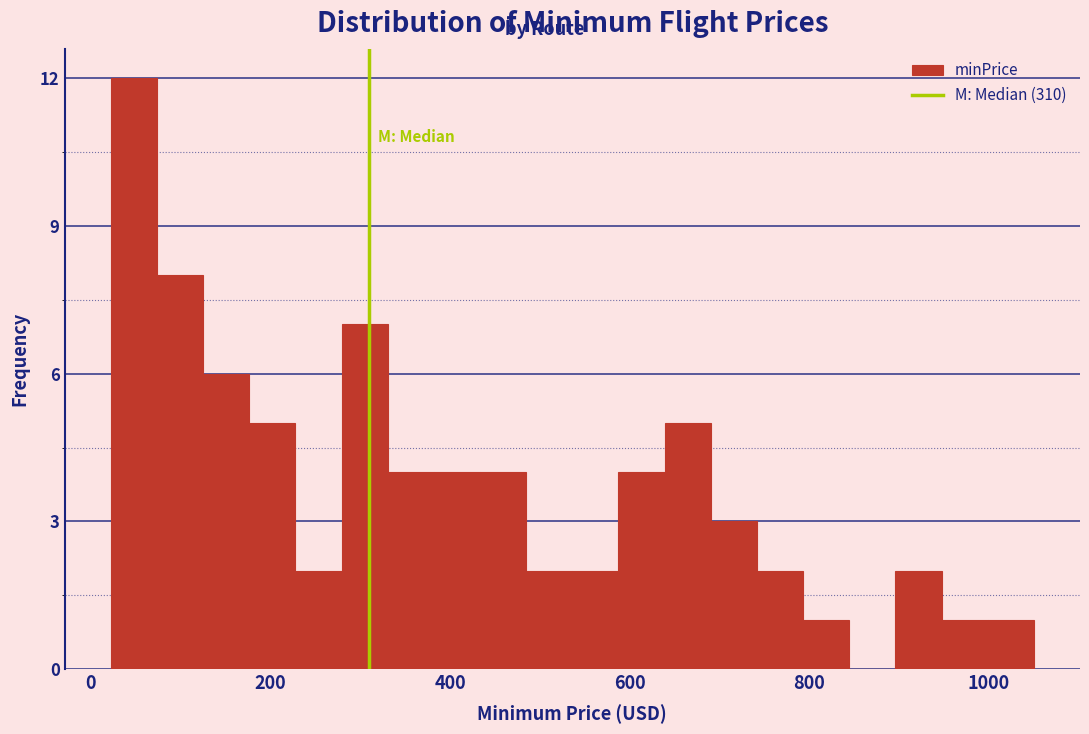

Read against the x-axis, roughly where is the centre of the tallest bar?

40